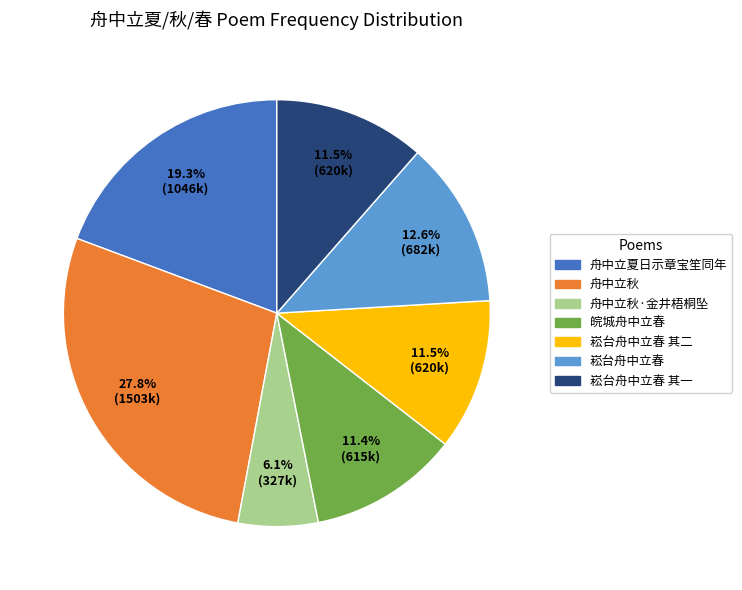

Is there any slice that represents more than half of the pie?

No